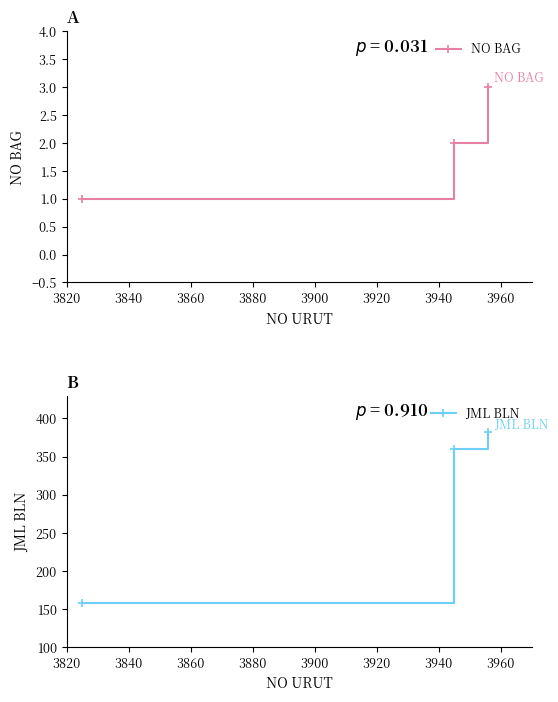

What is the maximum value for NO BAG?

3